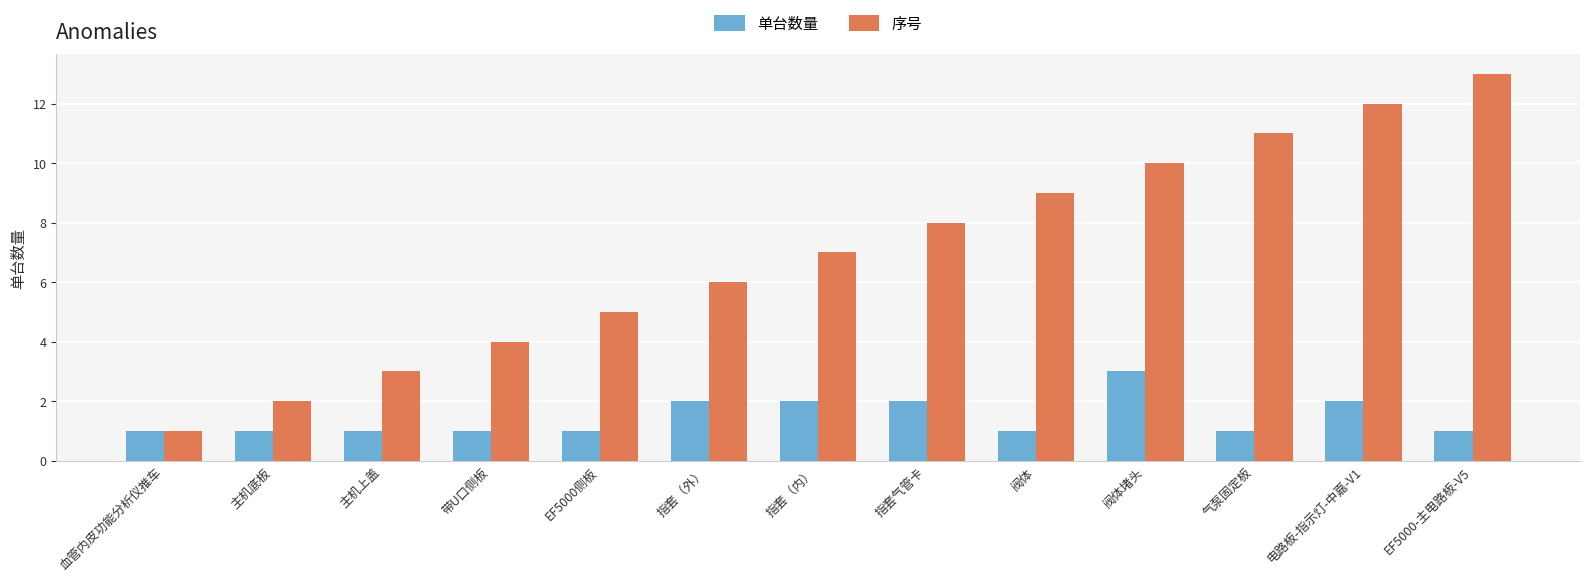

Reading right to left, what are all the values shown in this chart?

单台数量: 1	2	1	3	1	2	2	2	1	1	1	1	1
序号: 13	12	11	10	9	8	7	6	5	4	3	2	1